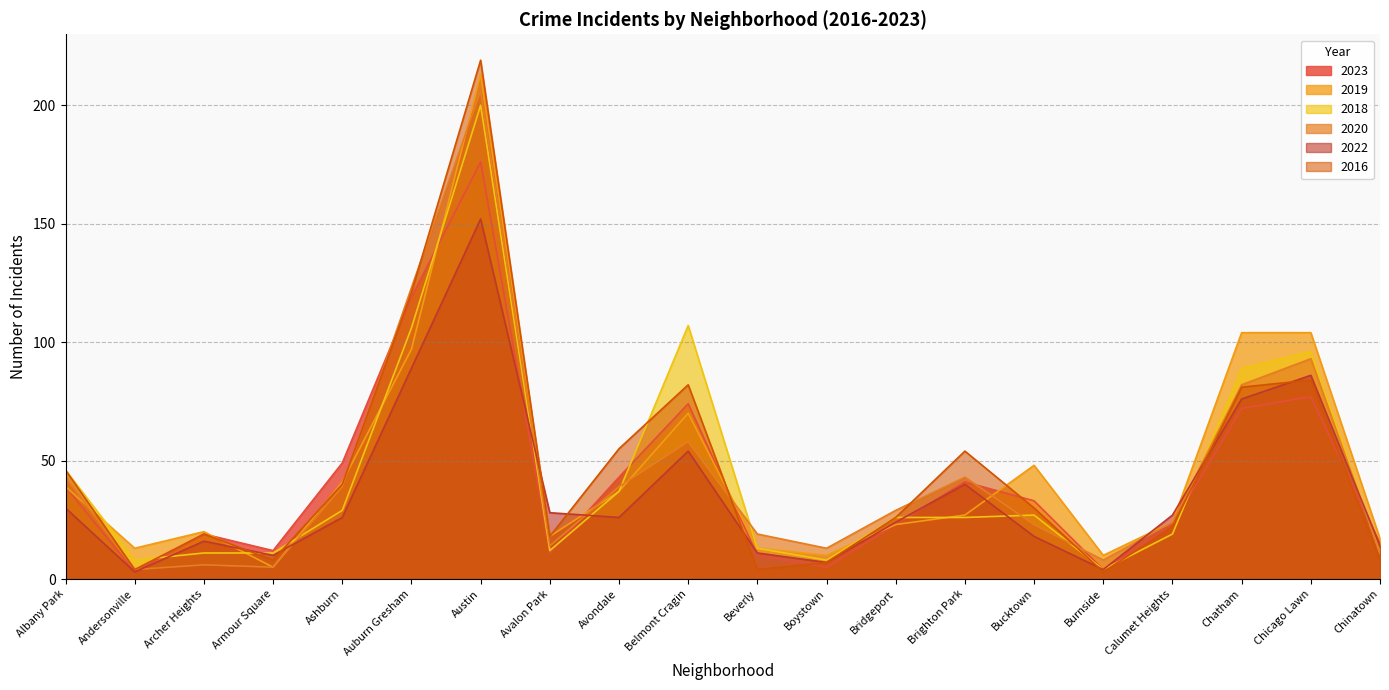

What position from the left is Ashburn?

5